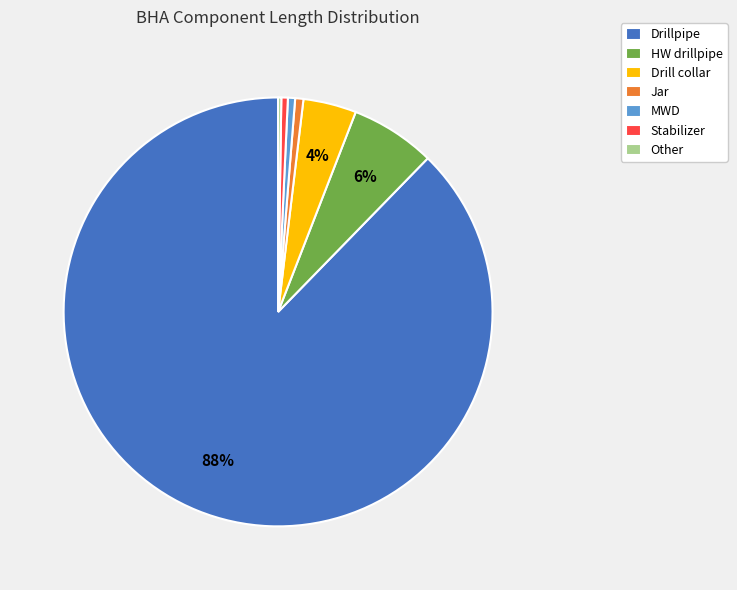

Combined, do HW drillpipe and Stabilizer account for over 50%?

No